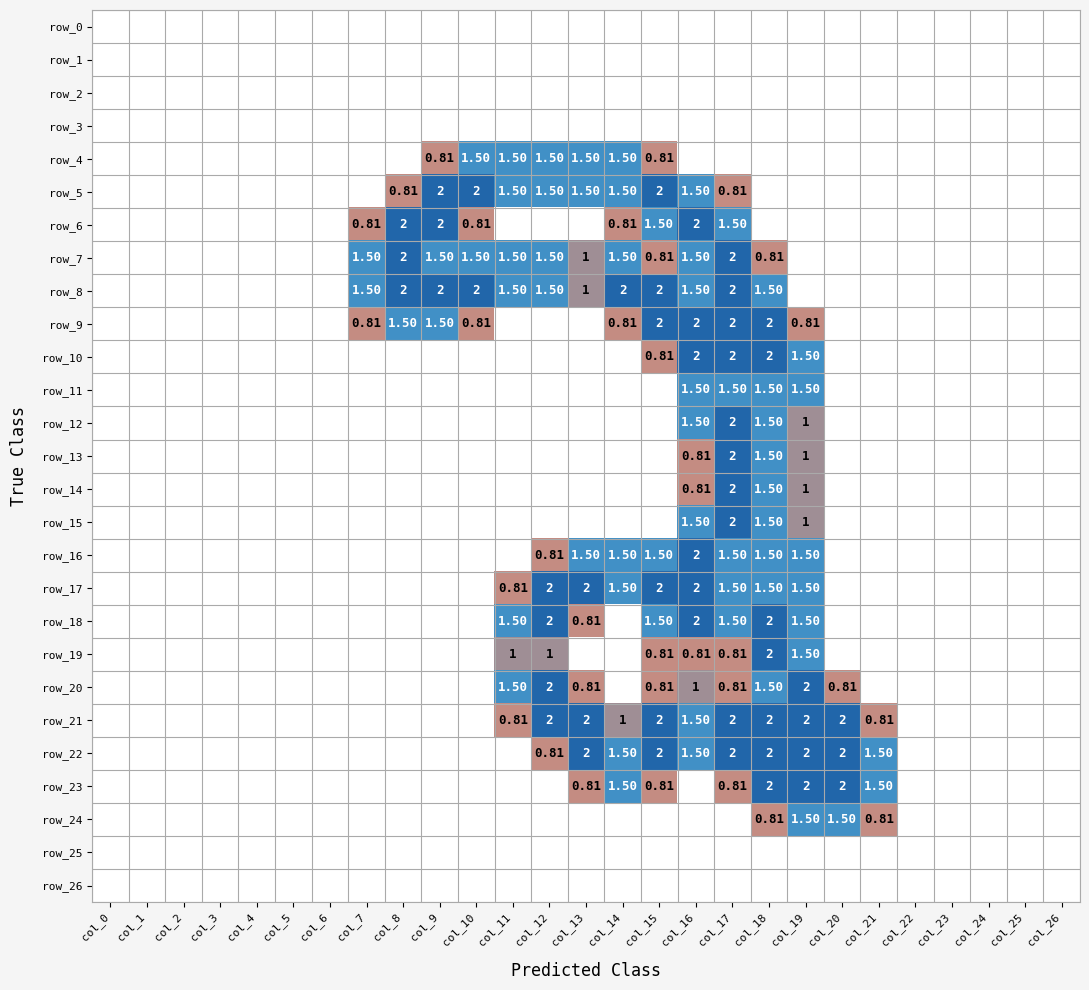

Reading left to right, what are all the values shown in this chart?

row_0: 0.0	0.0	0.0	0.0	0.0	0.0	0.0	0.0	0.0	0.0	0.0	0.0	0.0	0.0	0.0	0.0	0.0	0.0	0.0	0.0	0.0	0.0	0.0	0.0	0.0	0.0	0.0
row_1: 0.0	0.0	0.0	0.0	0.0	0.0	0.0	0.0	0.0	0.0	0.0	0.0	0.0	0.0	0.0	0.0	0.0	0.0	0.0	0.0	0.0	0.0	0.0	0.0	0.0	0.0	0.0
row_2: 0.0	0.0	0.0	0.0	0.0	0.0	0.0	0.0	0.0	0.0	0.0	0.0	0.0	0.0	0.0	0.0	0.0	0.0	0.0	0.0	0.0	0.0	0.0	0.0	0.0	0.0	0.0
row_3: 0.0	0.0	0.0	0.0	0.0	0.0	0.0	0.0	0.0	0.0	0.0	0.0	0.0	0.0	0.0	0.0	0.0	0.0	0.0	0.0	0.0	0.0	0.0	0.0	0.0	0.0	0.0
row_4: 0.0	0.0	0.0	0.0	0.0	0.0	0.0	0.0	0.0	0.8	1.5	1.5	1.5	1.5	1.5	0.8	0.0	0.0	0.0	0.0	0.0	0.0	0.0	0.0	0.0	0.0	0.0
row_5: 0.0	0.0	0.0	0.0	0.0	0.0	0.0	0.0	0.8	2.0	2.0	1.5	1.5	1.5	1.5	2.0	1.5	0.8	0.0	0.0	0.0	0.0	0.0	0.0	0.0	0.0	0.0
row_6: 0.0	0.0	0.0	0.0	0.0	0.0	0.0	0.8	2.0	2.0	0.8	0.0	0.0	0.0	0.8	1.5	2.0	1.5	0.0	0.0	0.0	0.0	0.0	0.0	0.0	0.0	0.0
row_7: 0.0	0.0	0.0	0.0	0.0	0.0	0.0	1.5	2.0	1.5	1.5	1.5	1.5	1.0	1.5	0.8	1.5	2.0	0.8	0.0	0.0	0.0	0.0	0.0	0.0	0.0	0.0
row_8: 0.0	0.0	0.0	0.0	0.0	0.0	0.0	1.5	2.0	2.0	2.0	1.5	1.5	1.0	2.0	2.0	1.5	2.0	1.5	0.0	0.0	0.0	0.0	0.0	0.0	0.0	0.0
row_9: 0.0	0.0	0.0	0.0	0.0	0.0	0.0	0.8	1.5	1.5	0.8	0.0	0.0	0.0	0.8	2.0	2.0	2.0	2.0	0.8	0.0	0.0	0.0	0.0	0.0	0.0	0.0
row_10: 0.0	0.0	0.0	0.0	0.0	0.0	0.0	0.0	0.0	0.0	0.0	0.0	0.0	0.0	0.0	0.8	2.0	2.0	2.0	1.5	0.0	0.0	0.0	0.0	0.0	0.0	0.0
row_11: 0.0	0.0	0.0	0.0	0.0	0.0	0.0	0.0	0.0	0.0	0.0	0.0	0.0	0.0	0.0	0.0	1.5	1.5	1.5	1.5	0.0	0.0	0.0	0.0	0.0	0.0	0.0
row_12: 0.0	0.0	0.0	0.0	0.0	0.0	0.0	0.0	0.0	0.0	0.0	0.0	0.0	0.0	0.0	0.0	1.5	2.0	1.5	1.0	0.0	0.0	0.0	0.0	0.0	0.0	0.0
row_13: 0.0	0.0	0.0	0.0	0.0	0.0	0.0	0.0	0.0	0.0	0.0	0.0	0.0	0.0	0.0	0.0	0.8	2.0	1.5	1.0	0.0	0.0	0.0	0.0	0.0	0.0	0.0
row_14: 0.0	0.0	0.0	0.0	0.0	0.0	0.0	0.0	0.0	0.0	0.0	0.0	0.0	0.0	0.0	0.0	0.8	2.0	1.5	1.0	0.0	0.0	0.0	0.0	0.0	0.0	0.0
row_15: 0.0	0.0	0.0	0.0	0.0	0.0	0.0	0.0	0.0	0.0	0.0	0.0	0.0	0.0	0.0	0.0	1.5	2.0	1.5	1.0	0.0	0.0	0.0	0.0	0.0	0.0	0.0
row_16: 0.0	0.0	0.0	0.0	0.0	0.0	0.0	0.0	0.0	0.0	0.0	0.0	0.8	1.5	1.5	1.5	2.0	1.5	1.5	1.5	0.0	0.0	0.0	0.0	0.0	0.0	0.0
row_17: 0.0	0.0	0.0	0.0	0.0	0.0	0.0	0.0	0.0	0.0	0.0	0.8	2.0	2.0	1.5	2.0	2.0	1.5	1.5	1.5	0.0	0.0	0.0	0.0	0.0	0.0	0.0
row_18: 0.0	0.0	0.0	0.0	0.0	0.0	0.0	0.0	0.0	0.0	0.0	1.5	2.0	0.8	0.0	1.5	2.0	1.5	2.0	1.5	0.0	0.0	0.0	0.0	0.0	0.0	0.0
row_19: 0.0	0.0	0.0	0.0	0.0	0.0	0.0	0.0	0.0	0.0	0.0	1.0	1.0	0.0	0.0	0.8	0.8	0.8	2.0	1.5	0.0	0.0	0.0	0.0	0.0	0.0	0.0
row_20: 0.0	0.0	0.0	0.0	0.0	0.0	0.0	0.0	0.0	0.0	0.0	1.5	2.0	0.8	0.0	0.8	1.0	0.8	1.5	2.0	0.8	0.0	0.0	0.0	0.0	0.0	0.0
row_21: 0.0	0.0	0.0	0.0	0.0	0.0	0.0	0.0	0.0	0.0	0.0	0.8	2.0	2.0	1.0	2.0	1.5	2.0	2.0	2.0	2.0	0.8	0.0	0.0	0.0	0.0	0.0
row_22: 0.0	0.0	0.0	0.0	0.0	0.0	0.0	0.0	0.0	0.0	0.0	0.0	0.8	2.0	1.5	2.0	1.5	2.0	2.0	2.0	2.0	1.5	0.0	0.0	0.0	0.0	0.0
row_23: 0.0	0.0	0.0	0.0	0.0	0.0	0.0	0.0	0.0	0.0	0.0	0.0	0.0	0.8	1.5	0.8	0.0	0.8	2.0	2.0	2.0	1.5	0.0	0.0	0.0	0.0	0.0
row_24: 0.0	0.0	0.0	0.0	0.0	0.0	0.0	0.0	0.0	0.0	0.0	0.0	0.0	0.0	0.0	0.0	0.0	0.0	0.8	1.5	1.5	0.8	0.0	0.0	0.0	0.0	0.0
row_25: 0.0	0.0	0.0	0.0	0.0	0.0	0.0	0.0	0.0	0.0	0.0	0.0	0.0	0.0	0.0	0.0	0.0	0.0	0.0	0.0	0.0	0.0	0.0	0.0	0.0	0.0	0.0
row_26: 0.0	0.0	0.0	0.0	0.0	0.0	0.0	0.0	0.0	0.0	0.0	0.0	0.0	0.0	0.0	0.0	0.0	0.0	0.0	0.0	0.0	0.0	0.0	0.0	0.0	0.0	0.0